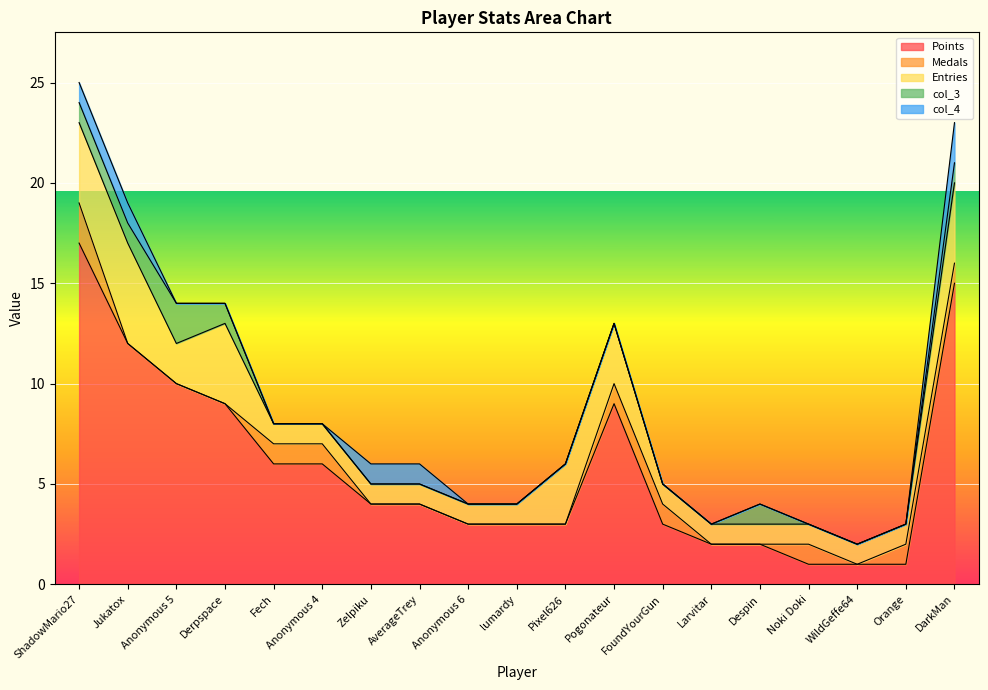

What position from the right is lumardy?

10